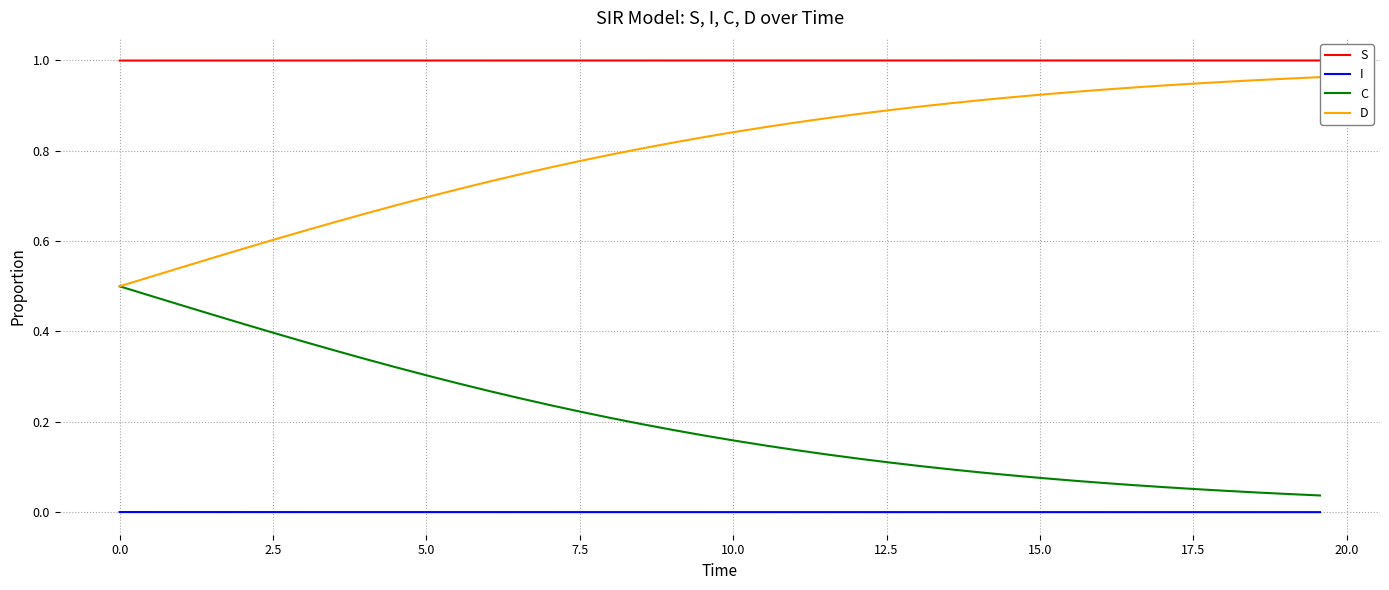

Rank the series by their average value, from highest to lowest.

S, D, C, I